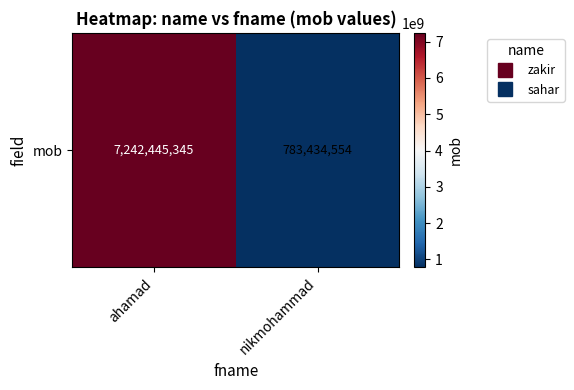

Rank the categories by value from highest to lowest.

ahamad, nikmohammad